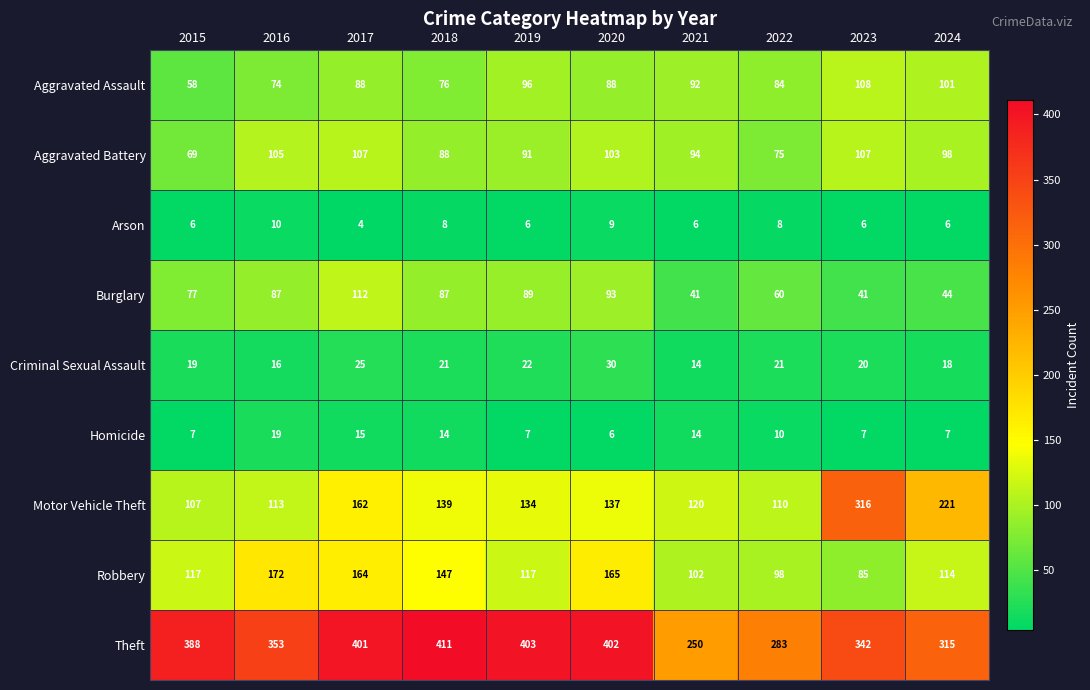

How many values in the Aggravated Battery series are below 98?

5